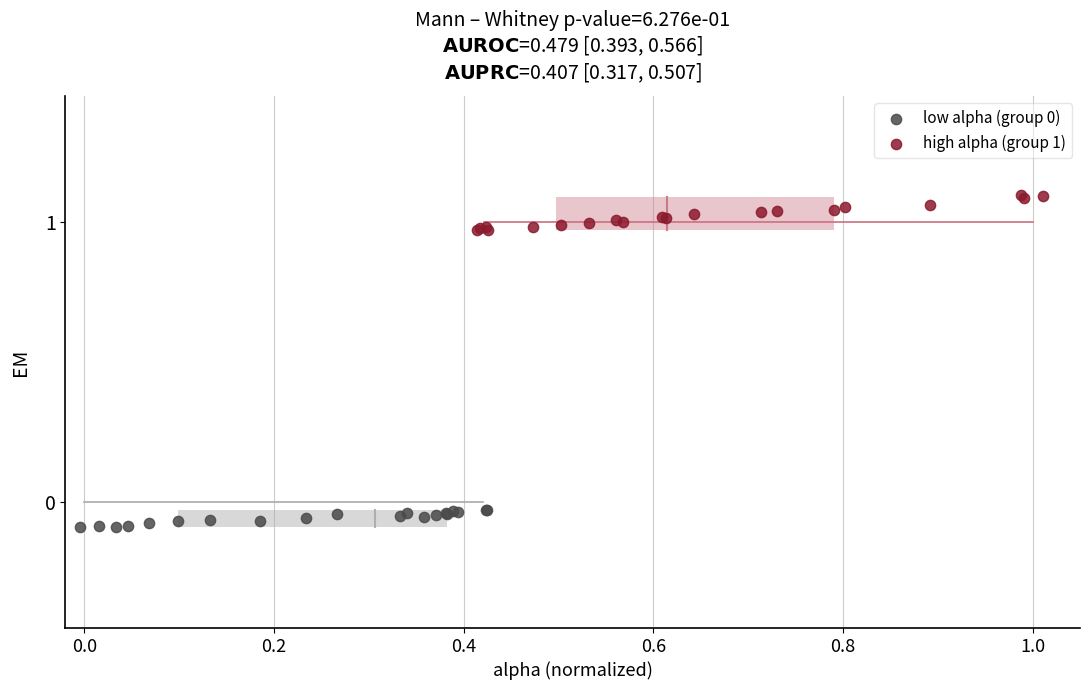

Which series contains the highest Y value?

high alpha (group 1)